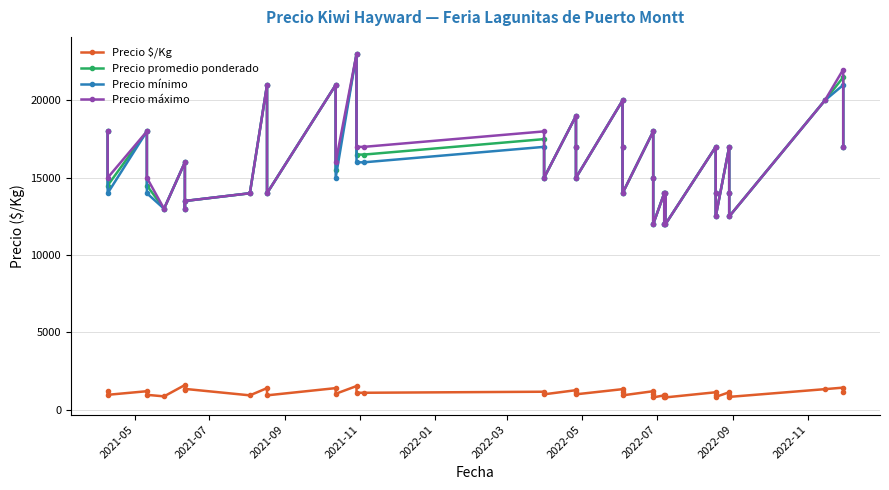

Rank the series by their maximum value, from lowest to highest.

Precio $/Kg, Precio promedio ponderado, Precio mínimo, Precio máximo